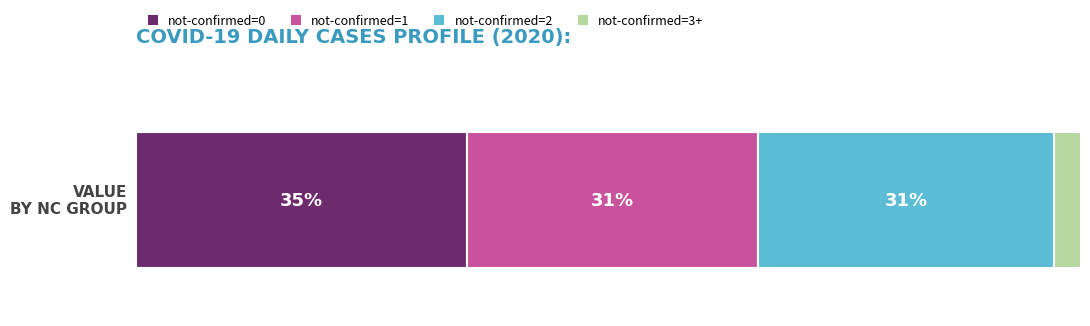

Does the chart contain stacked bars?

No